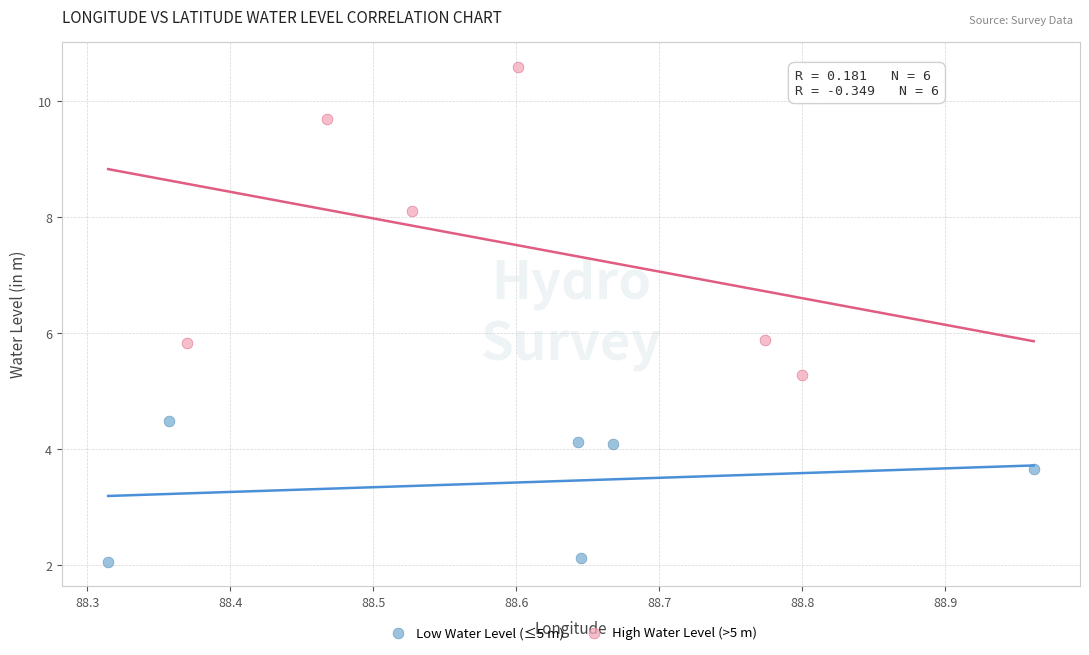

What are all the series names shown in the legend?

Low Water Level (≤5 m), High Water Level (>5 m)